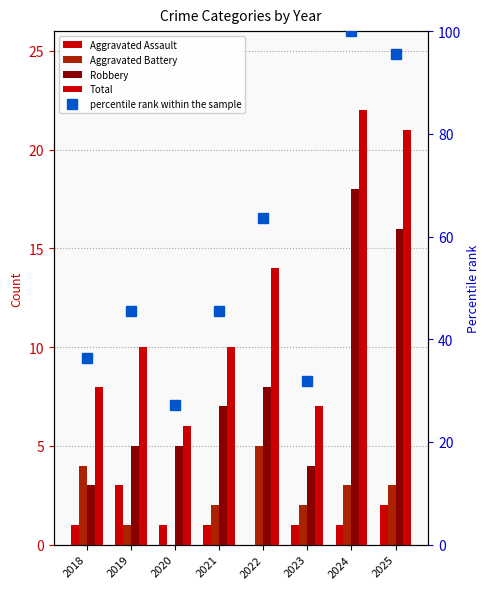

Which series has the largest total across all categories?

percentile rank within the sample